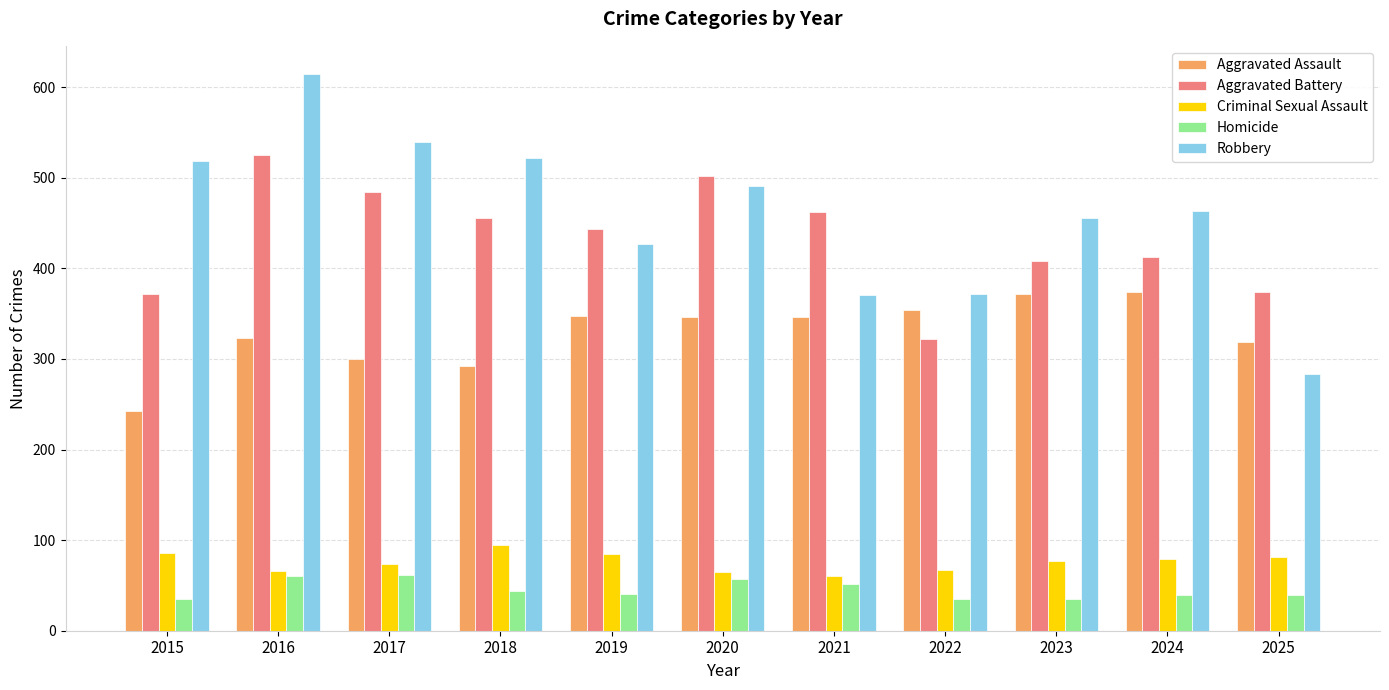

Which category has the lowest value in the Aggravated Battery series?

2022